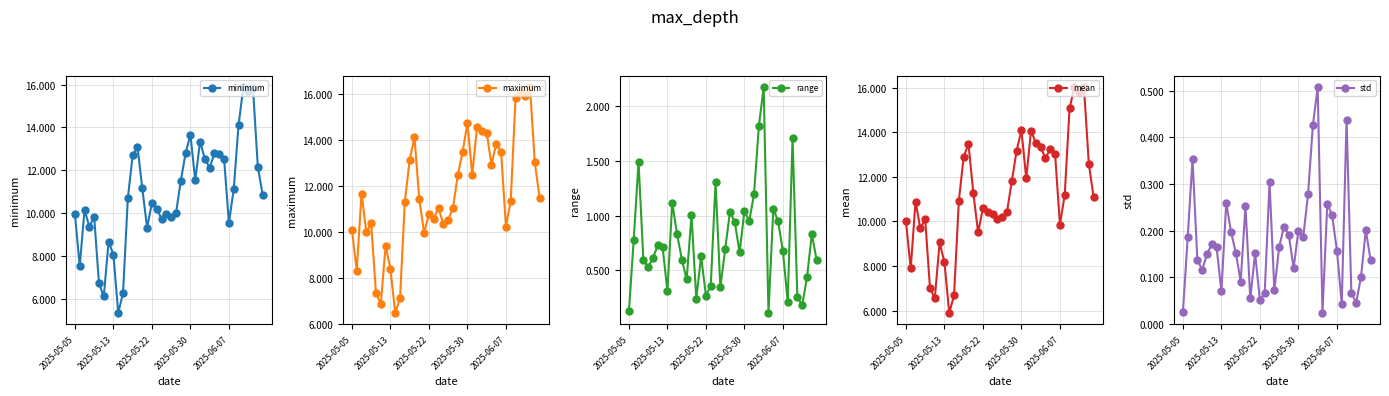

What is the greatest value displayed?

16.3